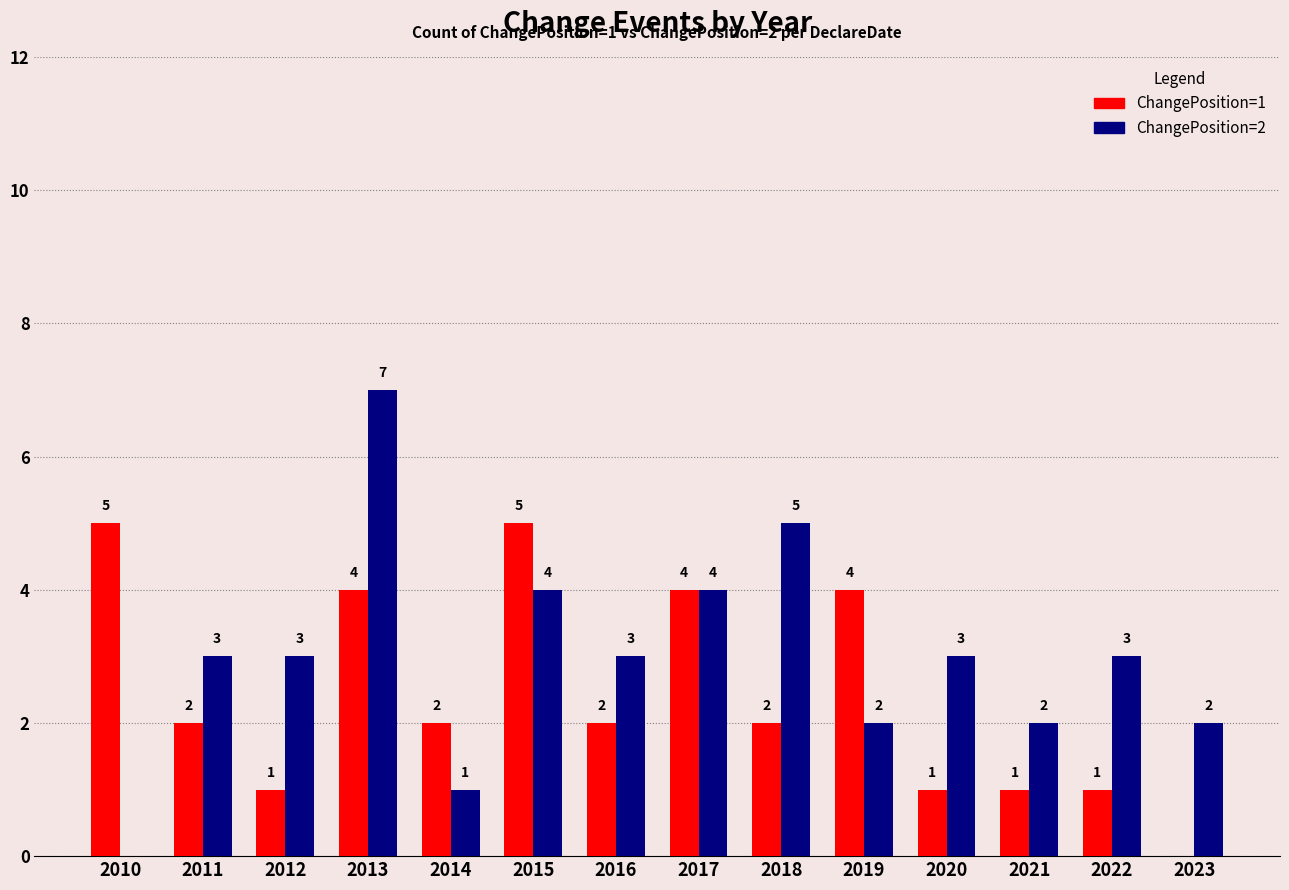

Is it true that ChangePosition=2 equals 2 at 2019?

True